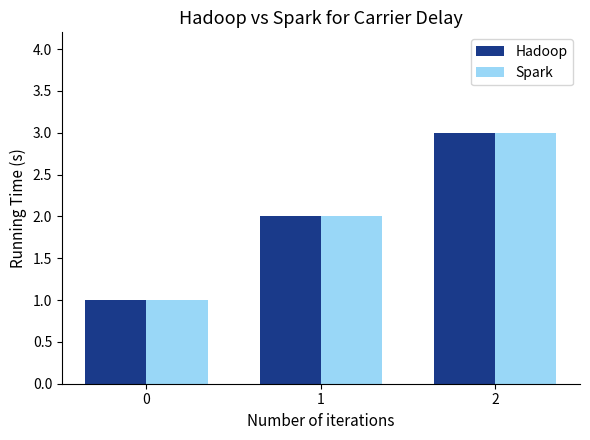

Read the Hadoop value at 0.

1